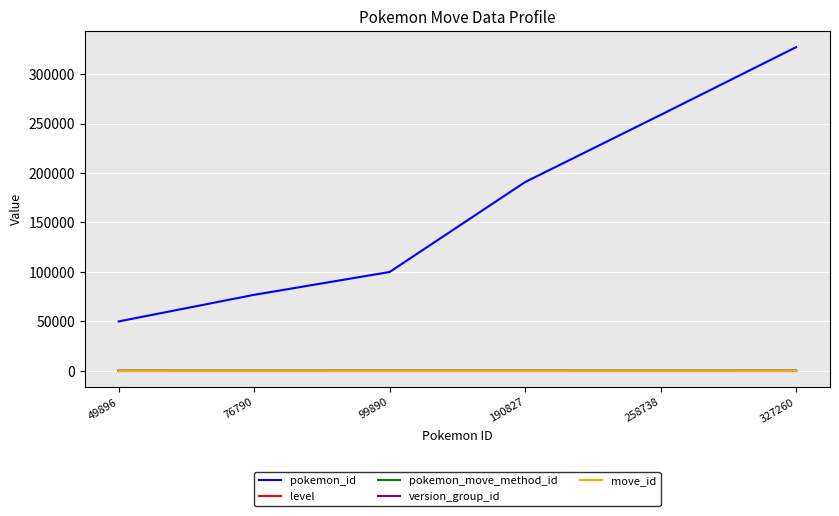

Is it true that level equals 43 at 99890?

True